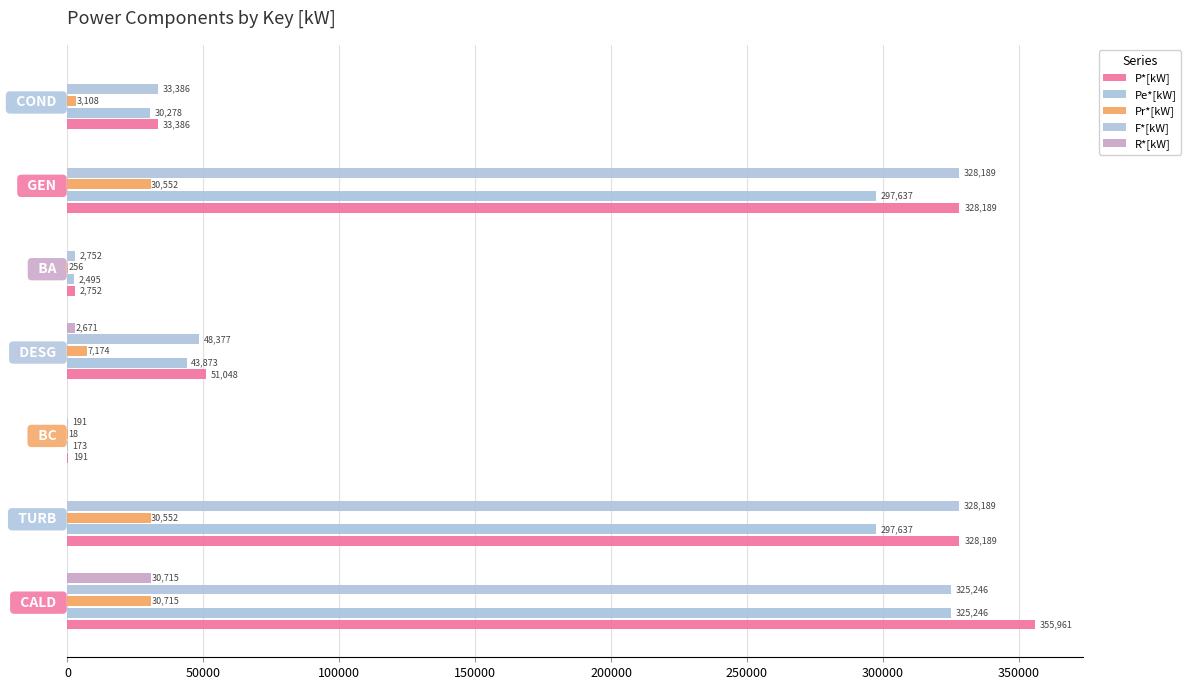

What is the maximum value for F*[kW]?

328188.5